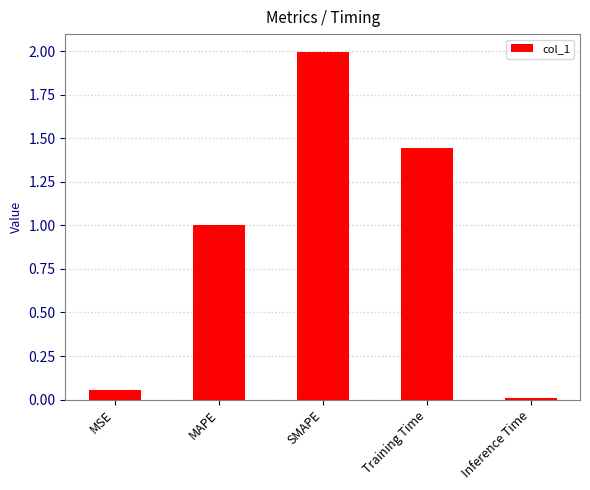

What is the change in value from Training Time to Inference Time?

-1.4